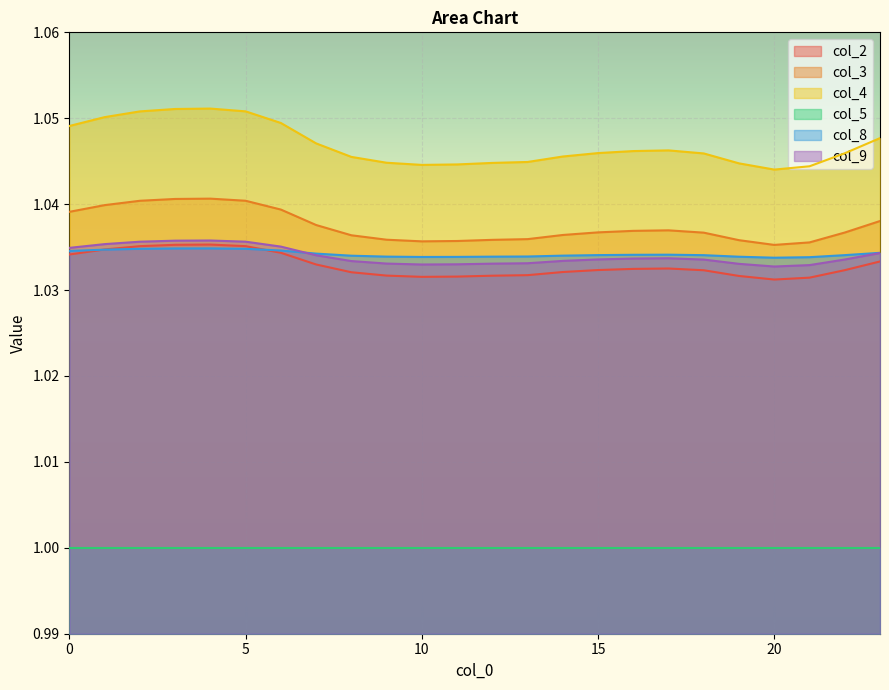

Which series has the largest range (max minus min)?

col_4